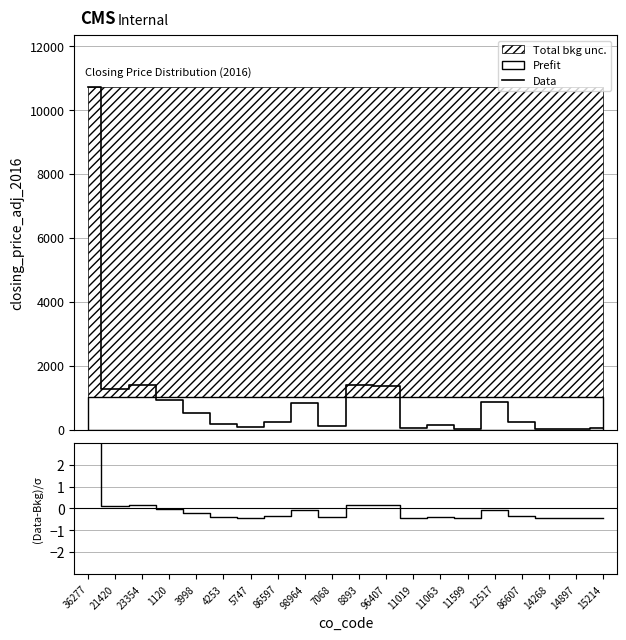

Which series has the largest total across all categories?

Data